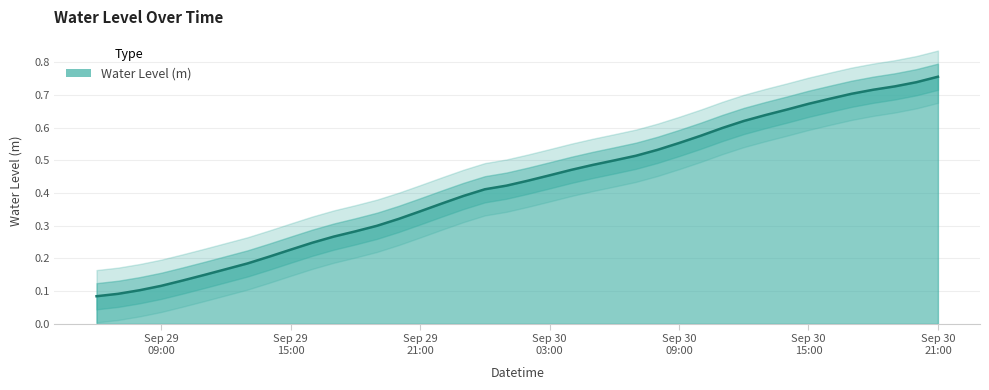

Reading left to right, what are all the values shown in this chart?

0.1	0.1	0.1	0.1	0.1	0.1	0.2	0.2	0.2	0.2	0.2	0.3	0.3	0.3	0.3	0.3	0.4	0.4	0.4	0.4	0.4	0.5	0.5	0.5	0.5	0.5	0.5	0.6	0.6	0.6	0.6	0.6	0.7	0.7	0.7	0.7	0.7	0.7	0.7	0.8